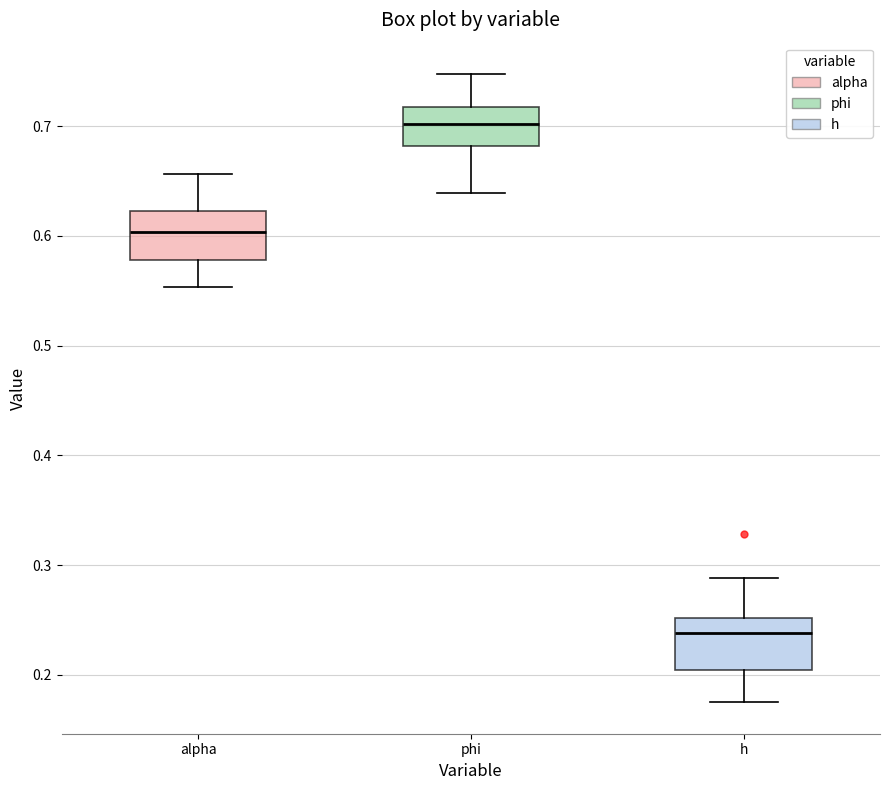

Which box has the lowest median line?

h